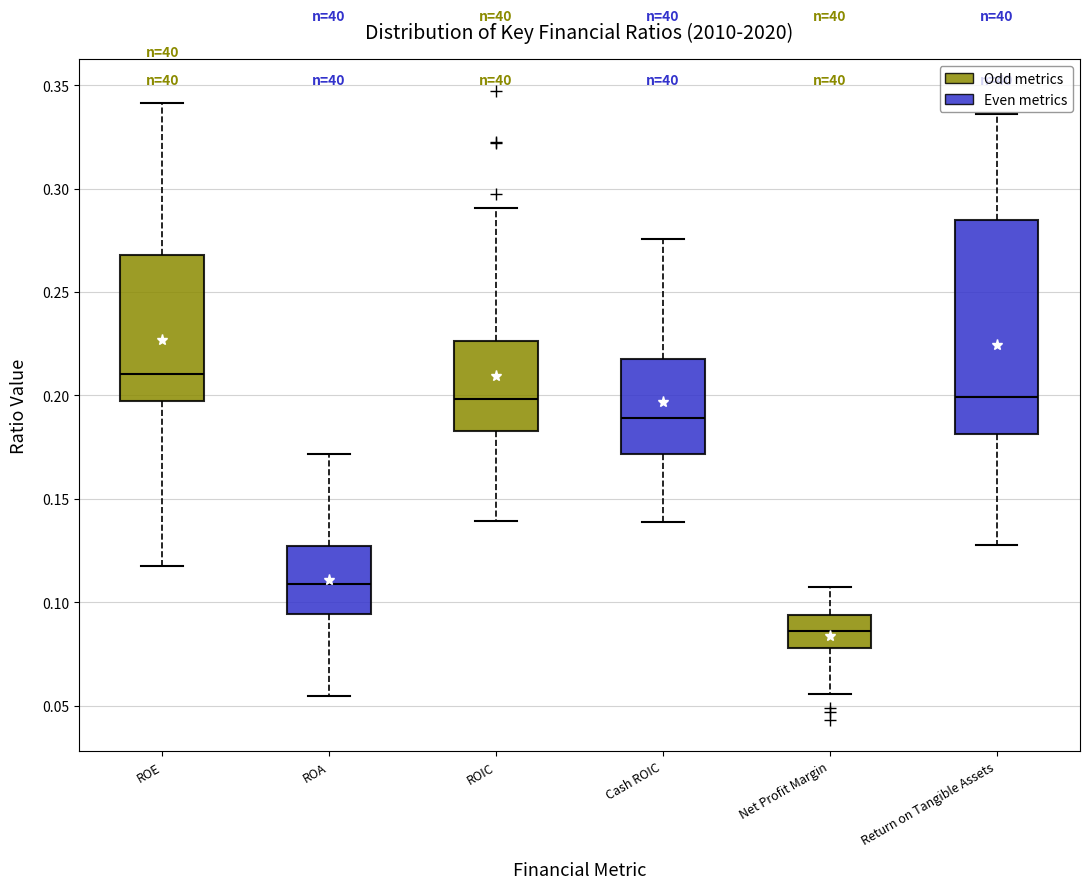

Which box is the tallest, from its lower edge to its upper edge?

Return on Tangible Assets